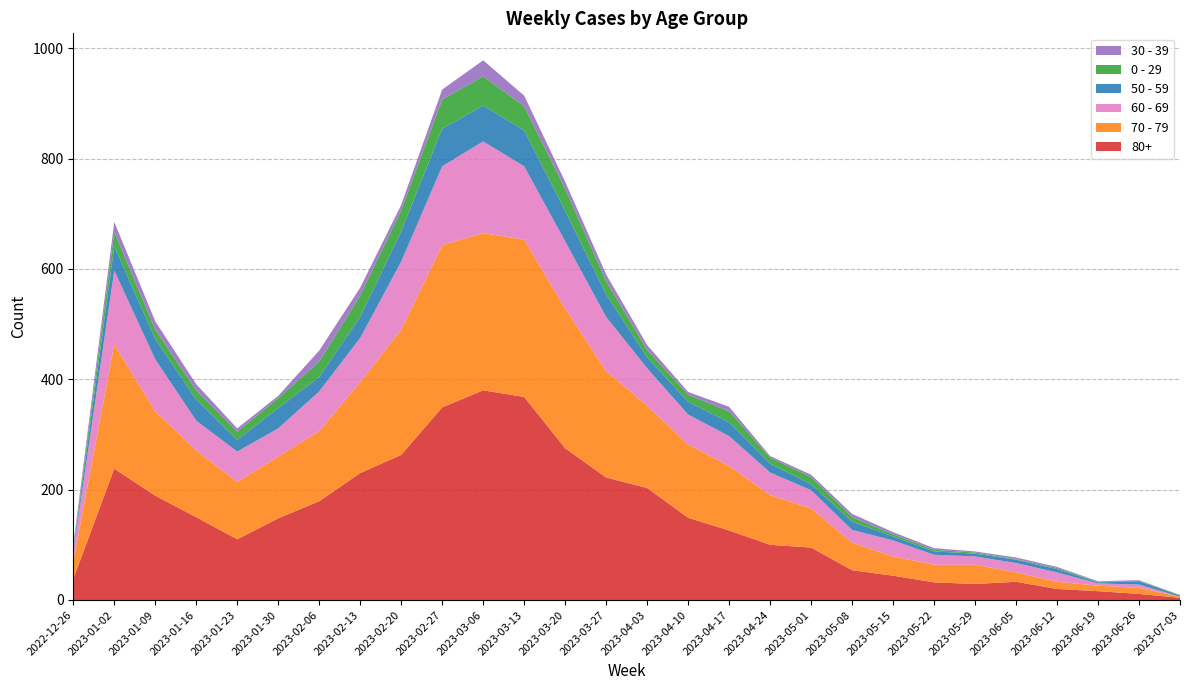

Reading left to right, transcribe all the data shown in this chart.

80+: 2022-12-26=38	2023-01-02=238	2023-01-09=189	2023-01-16=150	2023-01-23=110	2023-01-30=148	2023-02-06=179	2023-02-13=230	2023-02-20=263	2023-02-27=349	2023-03-06=380	2023-03-13=368	2023-03-20=275	2023-03-27=222	2023-04-03=203	2023-04-10=149	2023-04-17=126	2023-04-24=100	2023-05-01=95	2023-05-08=54	2023-05-15=44	2023-05-22=32	2023-05-29=29	2023-06-05=33	2023-06-12=20	2023-06-19=16	2023-06-26=11	2023-07-03=4
70 - 79: 2022-12-26=32	2023-01-02=225	2023-01-09=153	2023-01-16=121	2023-01-23=104	2023-01-30=112	2023-02-06=127	2023-02-13=165	2023-02-20=227	2023-02-27=294	2023-03-06=285	2023-03-13=285	2023-03-20=253	2023-03-27=193	2023-04-03=149	2023-04-10=133	2023-04-17=117	2023-04-24=90	2023-05-01=71	2023-05-08=50	2023-05-15=35	2023-05-22=32	2023-05-29=35	2023-06-05=17	2023-06-12=13	2023-06-19=10	2023-06-26=11	2023-07-03=2
60 - 69: 2022-12-26=16	2023-01-02=134	2023-01-09=94	2023-01-16=54	2023-01-23=55	2023-01-30=51	2023-02-06=72	2023-02-13=80	2023-02-20=123	2023-02-27=143	2023-03-06=166	2023-03-13=133	2023-03-20=122	2023-03-27=98	2023-04-03=68	2023-04-10=54	2023-04-17=54	2023-04-24=41	2023-05-01=33	2023-05-08=23	2023-05-15=29	2023-05-22=18	2023-05-29=15	2023-06-05=17	2023-06-12=17	2023-06-19=4	2023-06-26=6	2023-07-03=0
50 - 59: 2022-12-26=5	2023-01-02=44	2023-01-09=37	2023-01-16=38	2023-01-23=21	2023-01-30=37	2023-02-06=26	2023-02-13=38	2023-02-20=55	2023-02-27=68	2023-03-06=65	2023-03-13=65	2023-03-20=55	2023-03-27=41	2023-04-03=20	2023-04-10=23	2023-04-17=25	2023-04-24=16	2023-05-01=11	2023-05-08=15	2023-05-15=7	2023-05-22=6	2023-05-29=5	2023-06-05=6	2023-06-12=6	2023-06-19=2	2023-06-26=6	2023-07-03=2
0 - 29: 2022-12-26=4	2023-01-02=26	2023-01-09=17	2023-01-16=17	2023-01-23=15	2023-01-30=18	2023-02-06=28	2023-02-13=39	2023-02-20=38	2023-02-27=53	2023-03-06=53	2023-03-13=44	2023-03-20=40	2023-03-27=24	2023-04-03=13	2023-04-10=13	2023-04-17=20	2023-04-24=11	2023-05-01=13	2023-05-08=8	2023-05-15=4	2023-05-22=3	2023-05-29=2	2023-06-05=1	2023-06-12=2	2023-06-19=1	2023-06-26=1	2023-07-03=1
30 - 39: 2022-12-26=5	2023-01-02=18	2023-01-09=15	2023-01-16=11	2023-01-23=6	2023-01-30=4	2023-02-06=20	2023-02-13=14	2023-02-20=10	2023-02-27=18	2023-03-06=29	2023-03-13=19	2023-03-20=13	2023-03-27=12	2023-04-03=9	2023-04-10=5	2023-04-17=8	2023-04-24=3	2023-05-01=4	2023-05-08=6	2023-05-15=4	2023-05-22=3	2023-05-29=2	2023-06-05=3	2023-06-12=2	2023-06-19=1	2023-06-26=1	2023-07-03=0